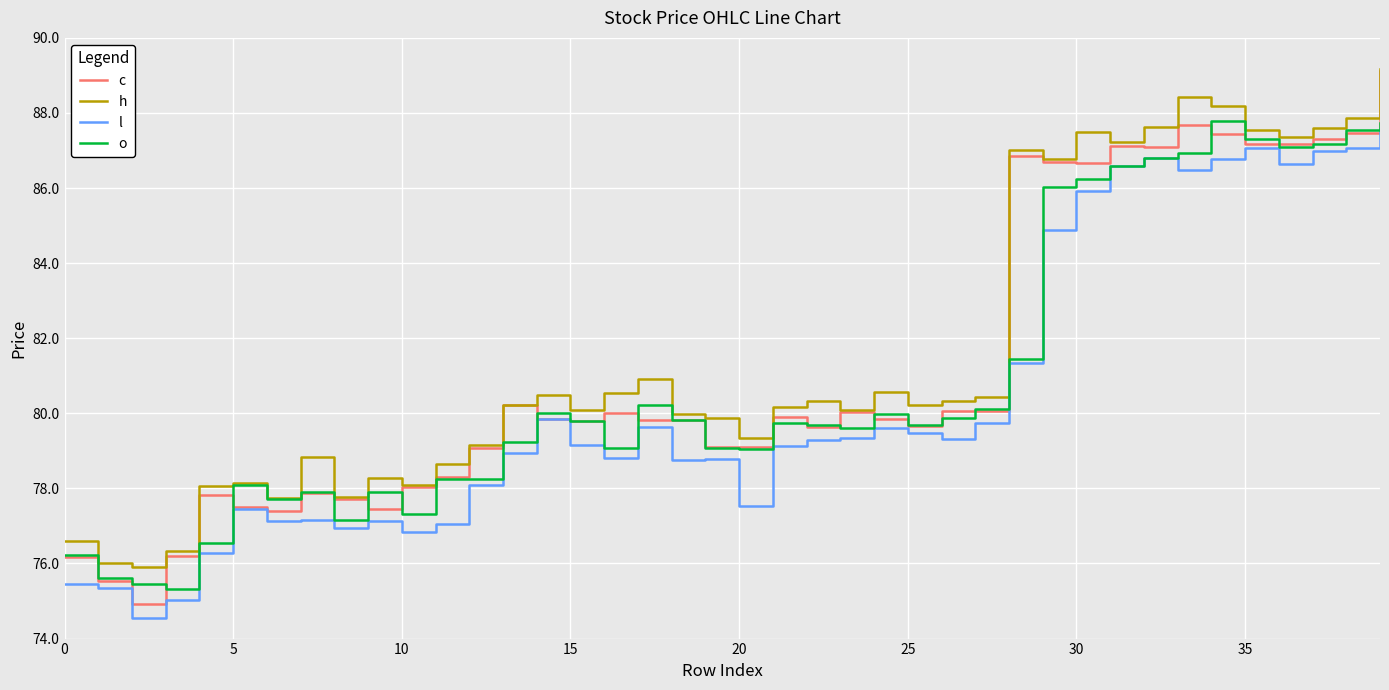

Which series has the widest spread of values?

c